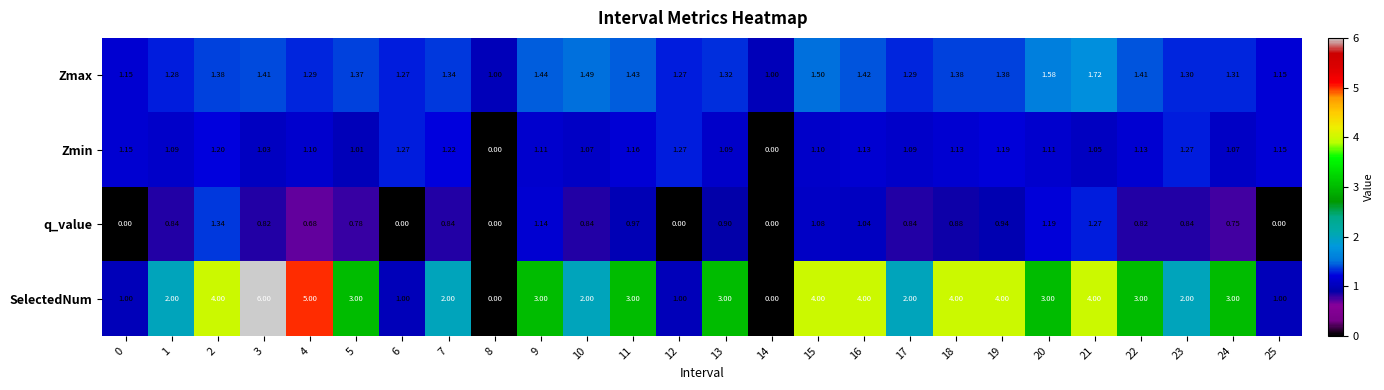

List the series in order of their overall mean, highest first.

SelectedNum, Zmax, Zmin, q_value